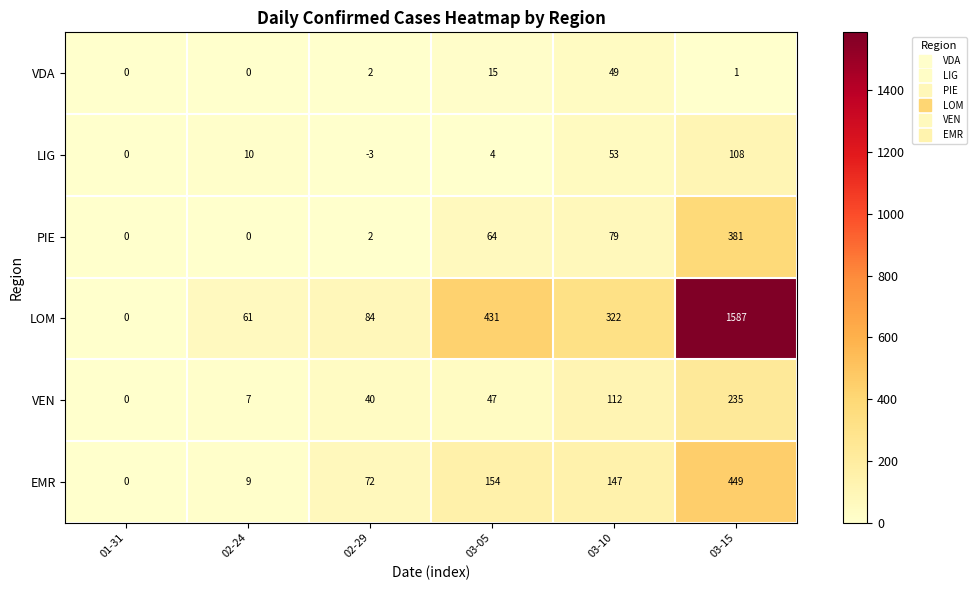

What is the sum of the EMR values at 02-29 and 03-05?

226